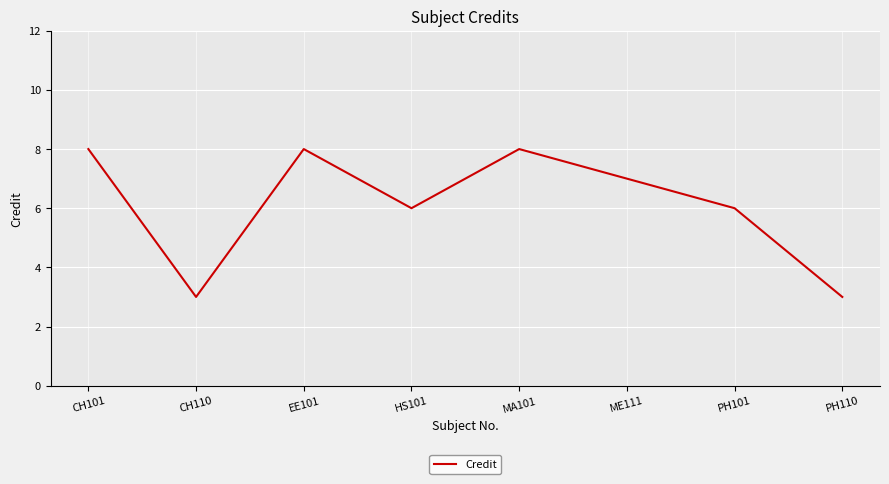

Which has a higher value, PH110 or MA101?

MA101